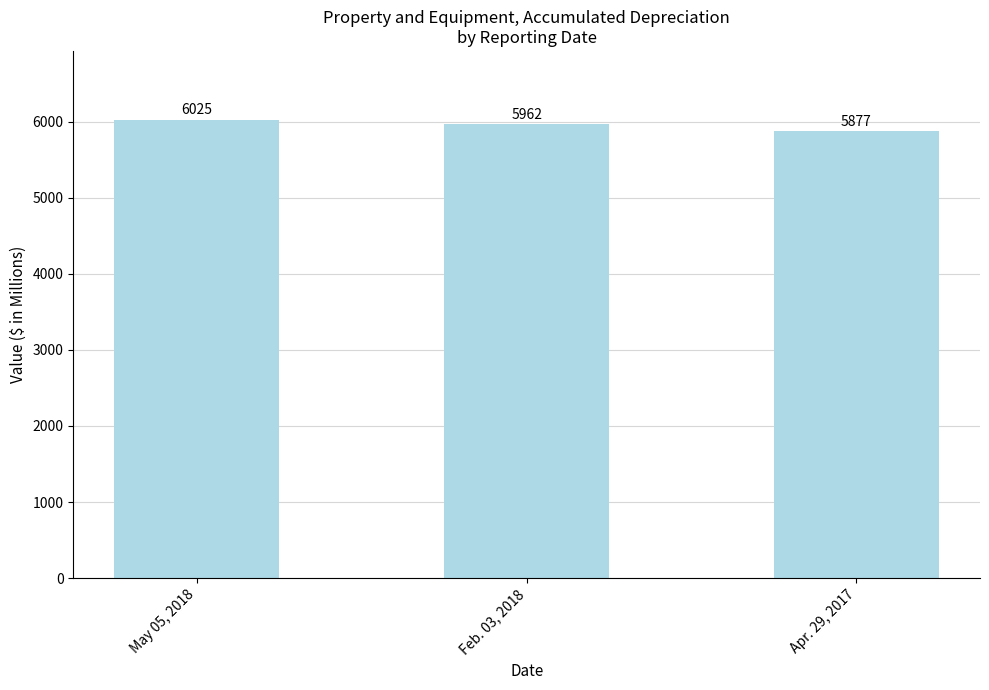

How many data points are less than 5962?

1